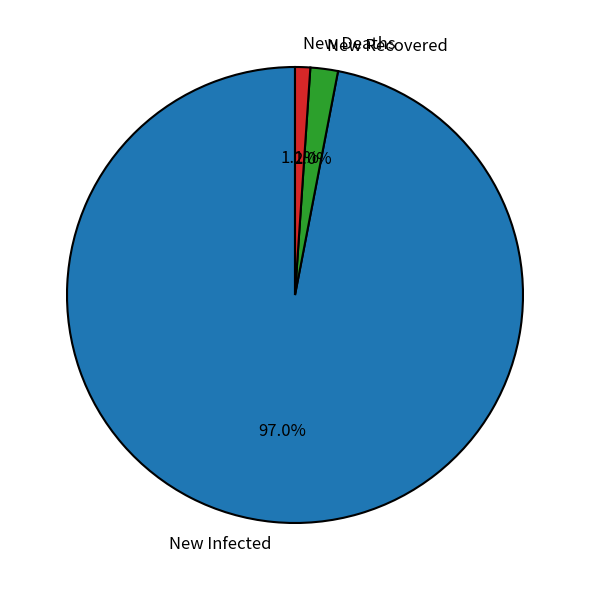

Combined, do New Deaths and New Infected account for over 50%?

Yes